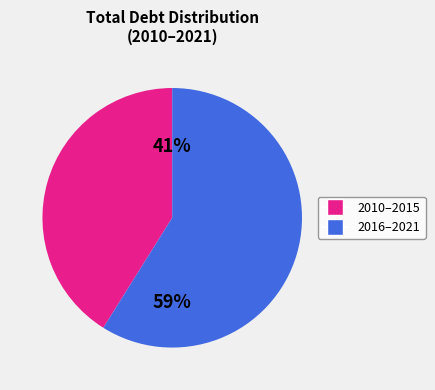

To the nearest percent, what is the difference between the largest and smallest slice percentages?

18%